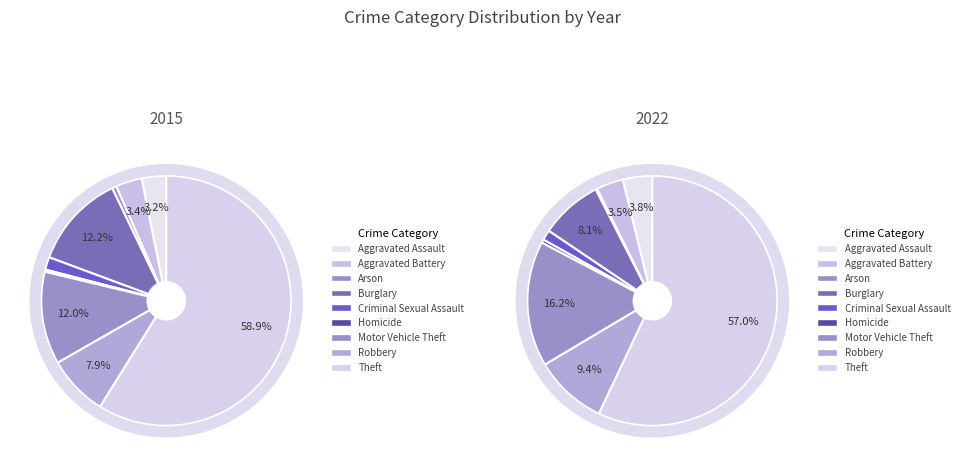

Rank the series at Arson from lowest to highest value.

2022, 2015